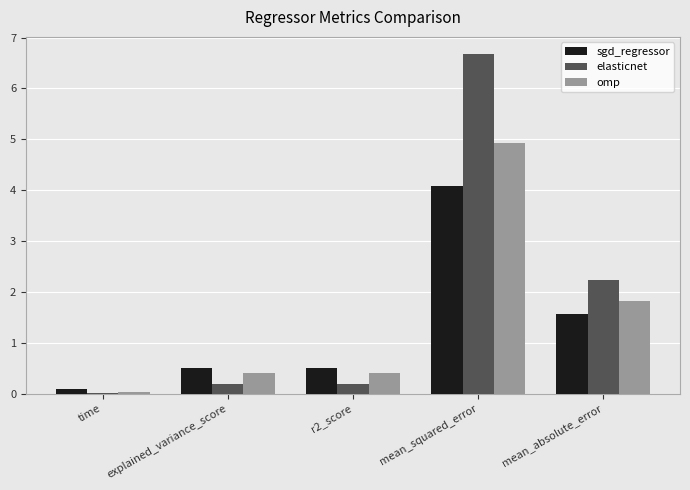

At which label does omp reach its peak?

mean_squared_error